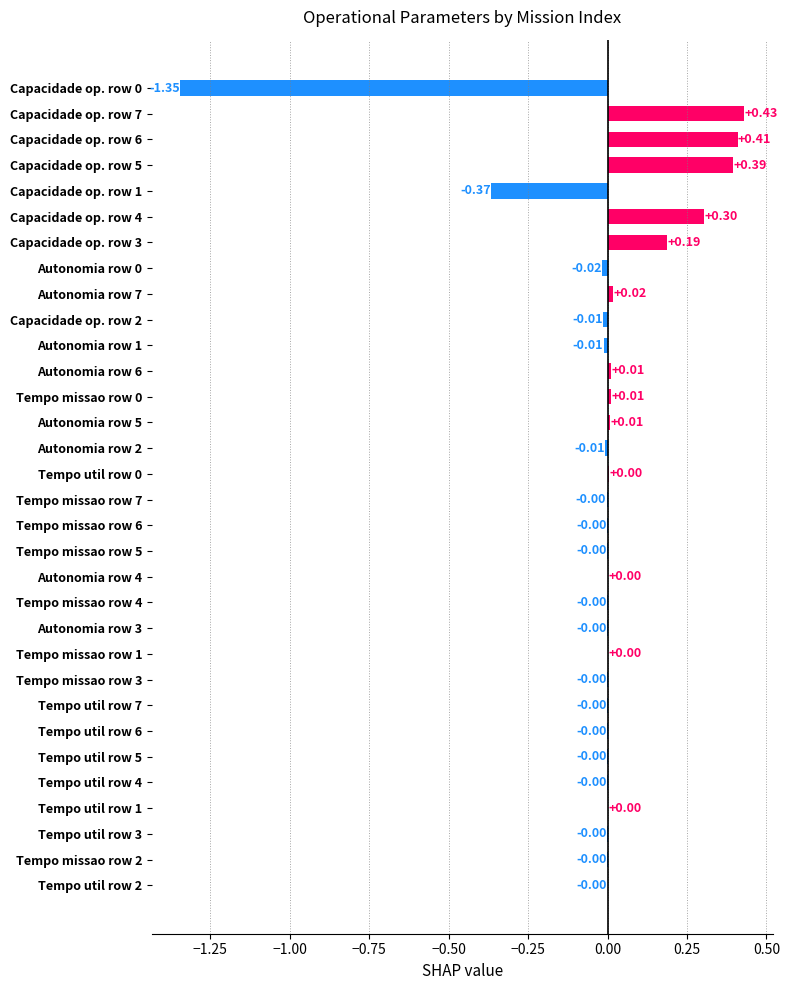

Which label corresponds to the largest value in the chart?

Capacidade op. row 7